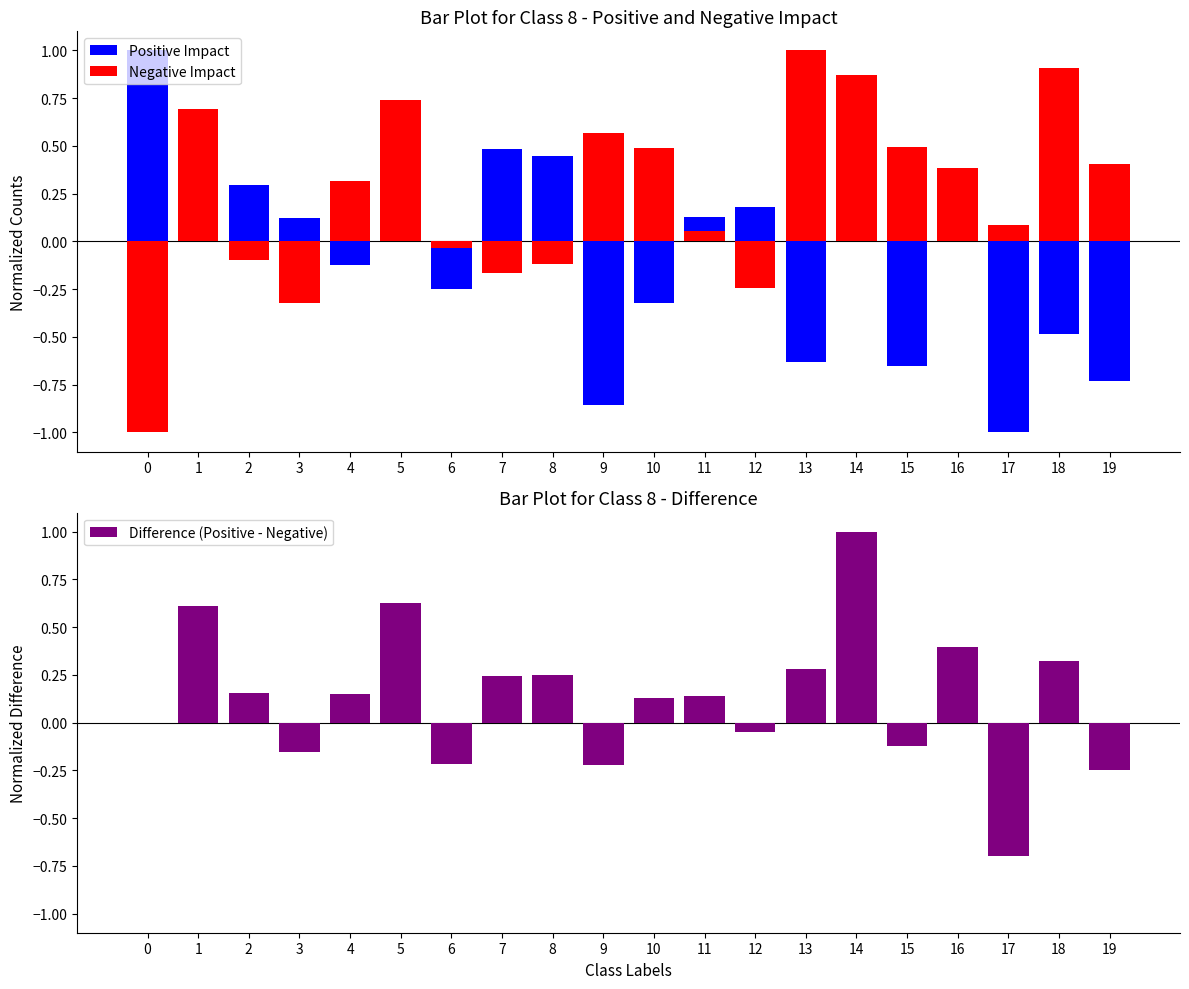

Is the value of Negative Impact at 5 greater than the value of Positive Impact at 14?

Yes